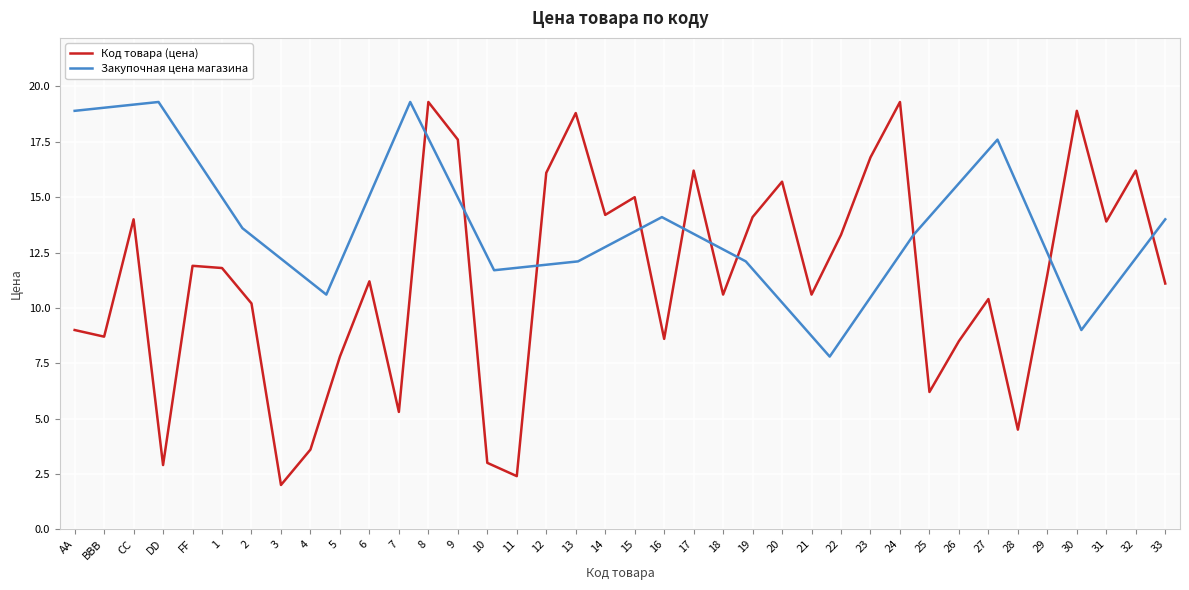

Is this an area chart (filled region under the line)?

No